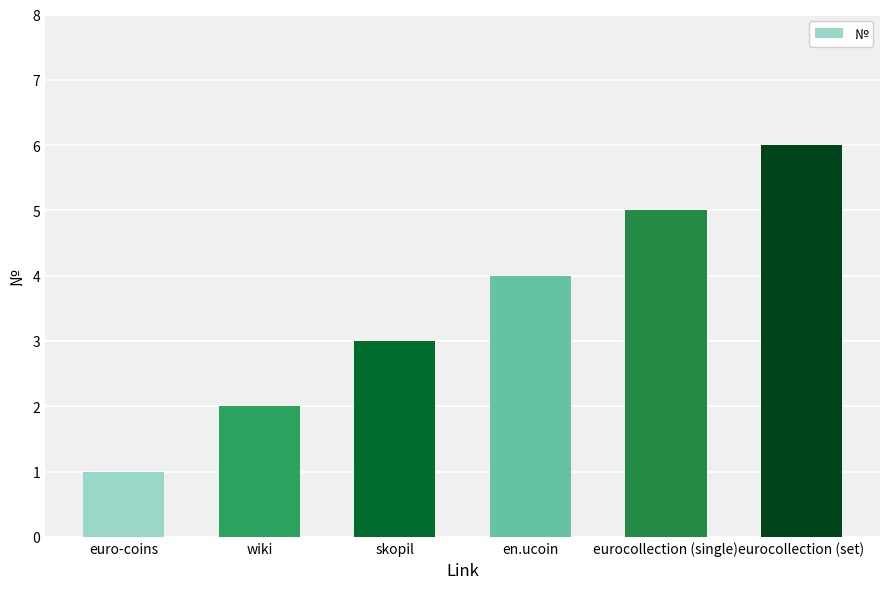

What is the value of the 2nd bar from the left?

2